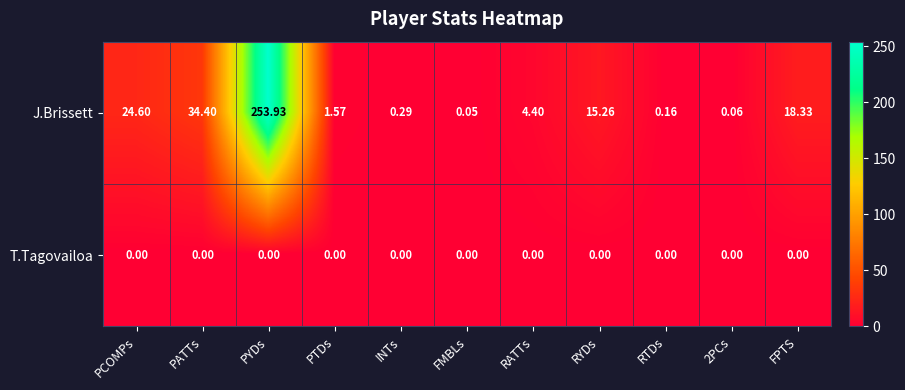

Which series has the largest total across all categories?

J.Brissett